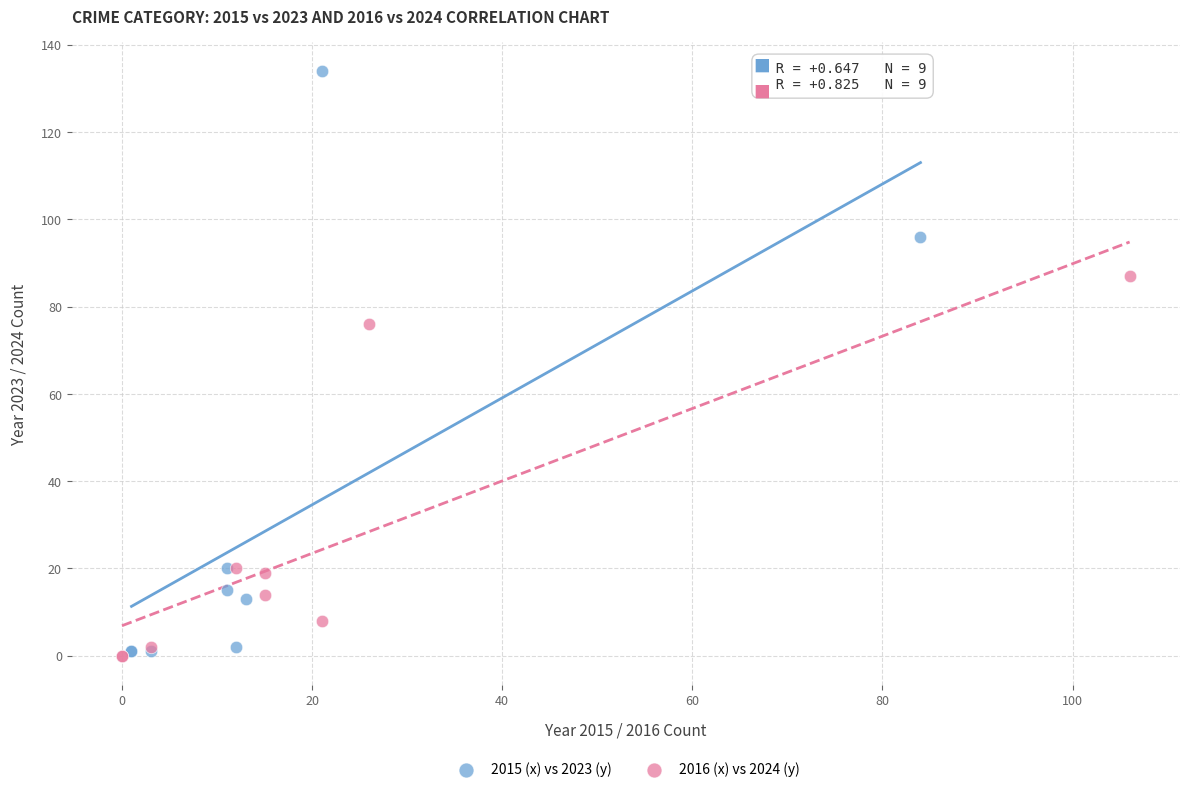

What are all the series names shown in the legend?

2015 (x) vs 2023 (y), 2016 (x) vs 2024 (y)